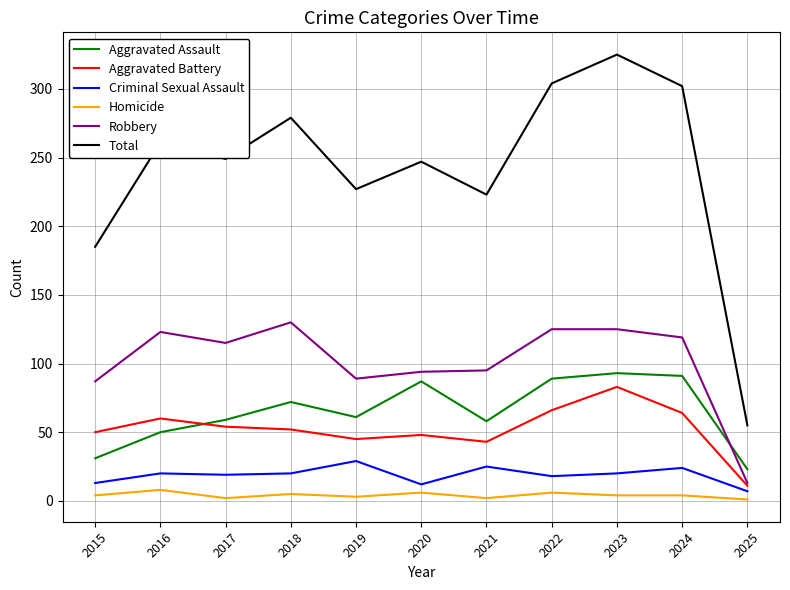

True or false: Aggravated Assault and Homicide cross at least once.

False